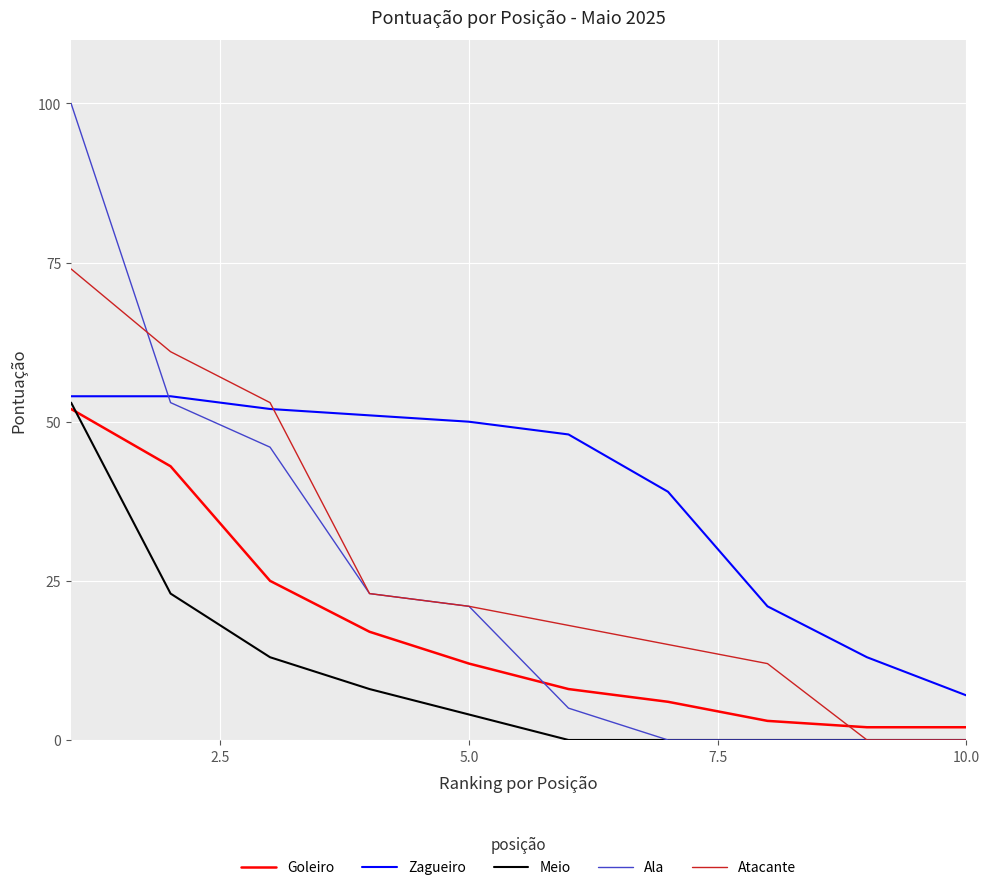

True or false: Goleiro and Zagueiro intersect in this chart.

False